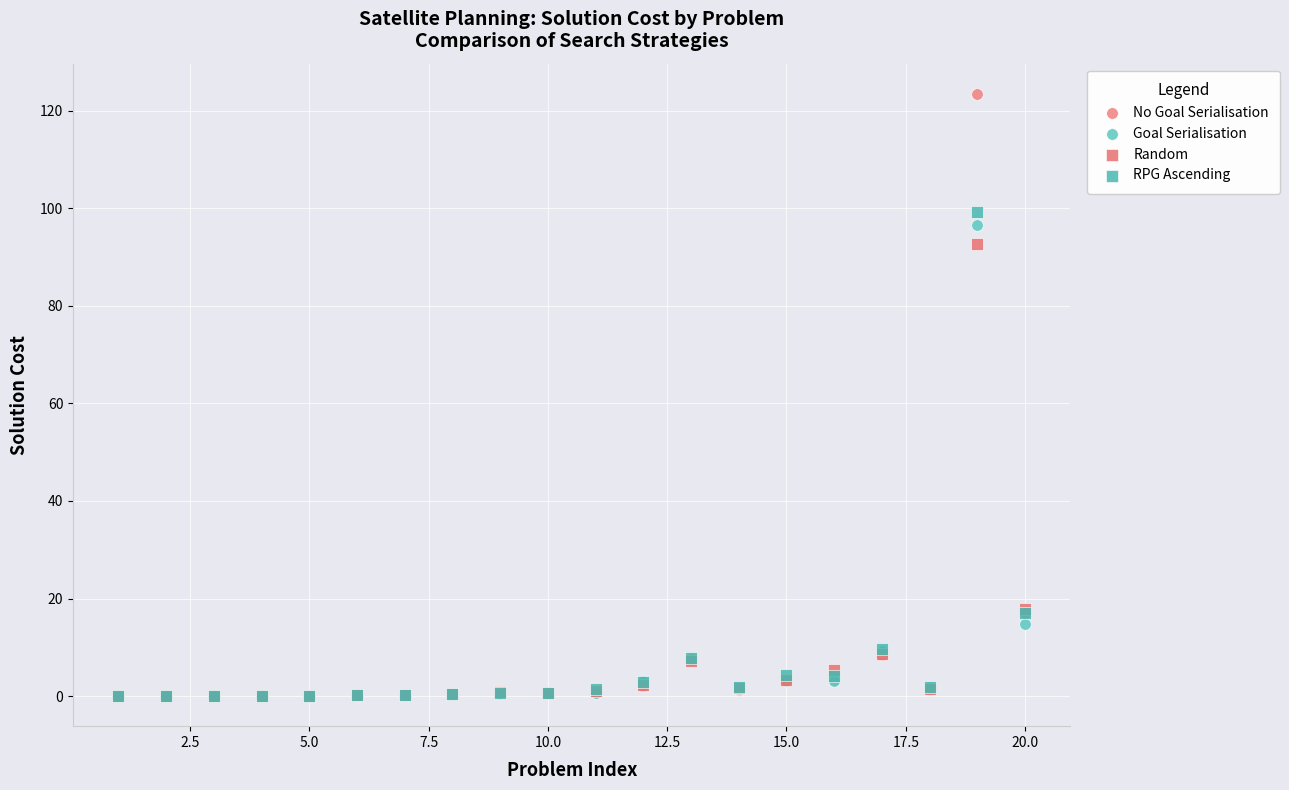

Across all series, what Y value is closest to 61?

92.6